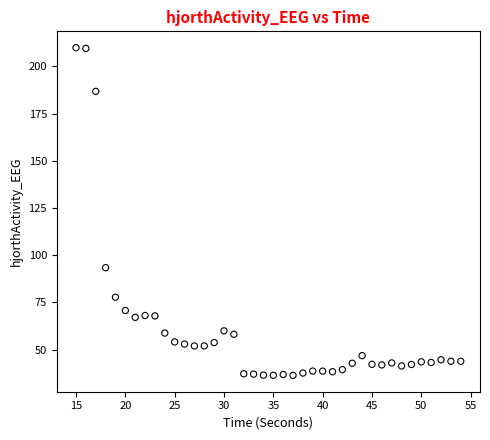

What is the range of Y values (max minus min)?

173.5